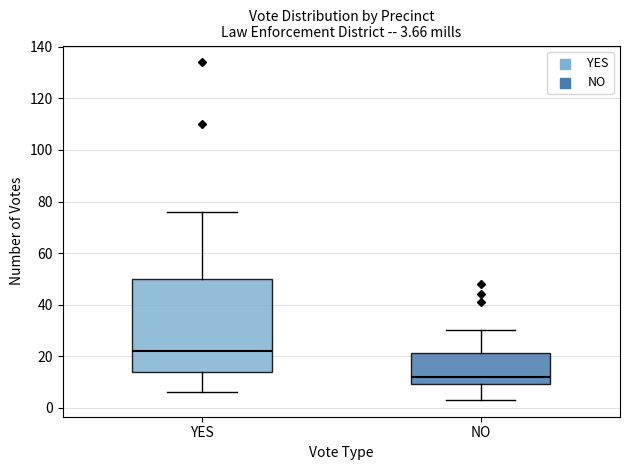

Which box has the lowest median line?

NO